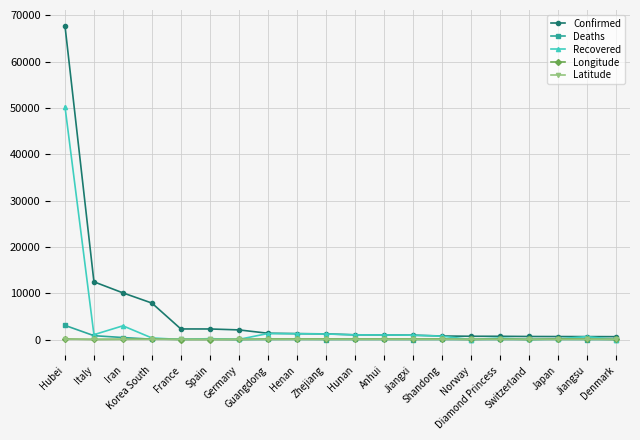

True or false: Latitude has more than 1 points higher than both neighbors.

True